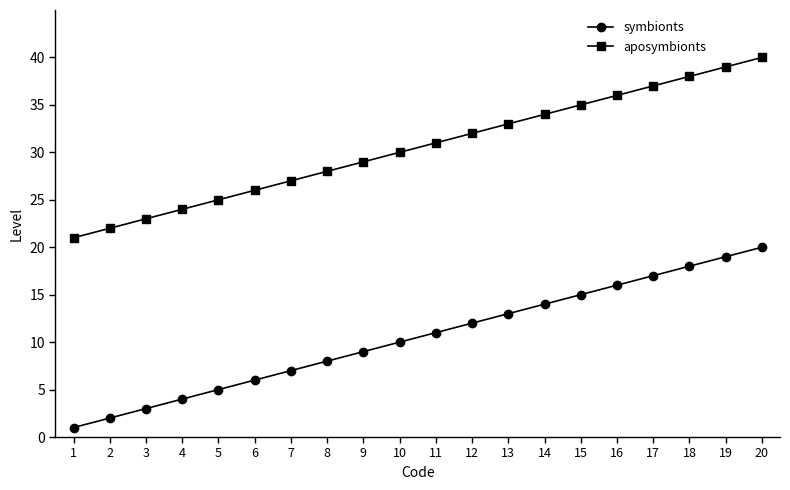

True or false: symbionts and aposymbionts intersect in this chart.

False